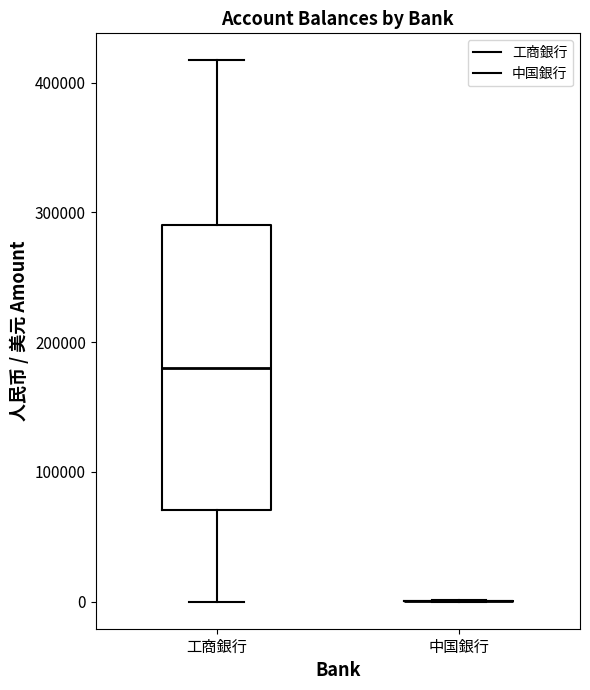

Reading left to right, read every box against the y-axis: the position of its median line, the range the box covers, and the ends of its whiskers. The values are not printed on the chart, so give them approximately, as read against the axis.

工商銀行: median 180000, box 70000 to 290000, whiskers 0 to 420000
中国銀行: box collapsed to a line at 0, whiskers 0 to 0